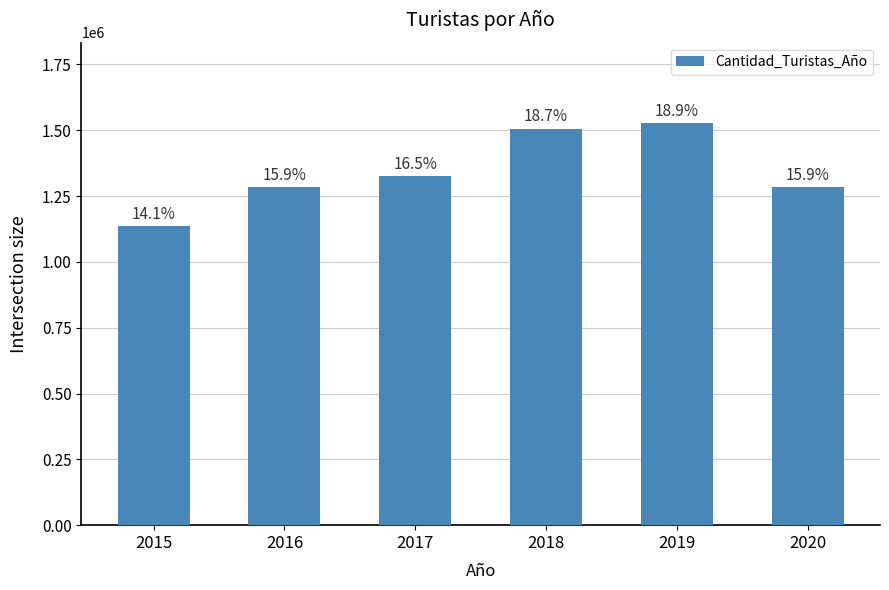

What is the change in value from 2015 to 2019?

+390000